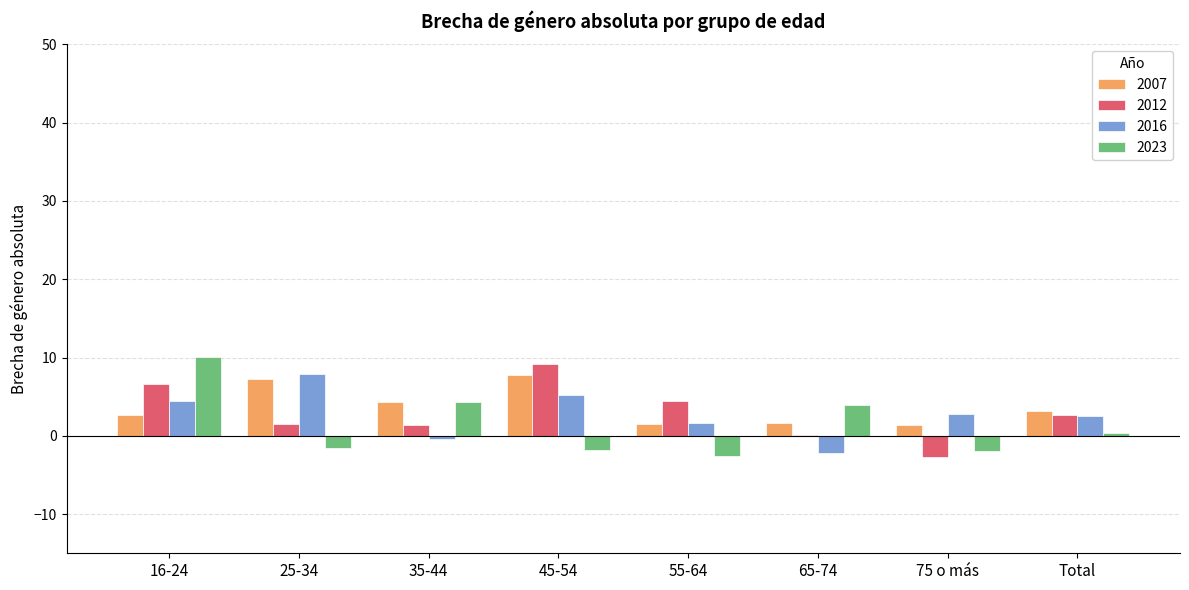

What is the greatest value displayed?

10.1